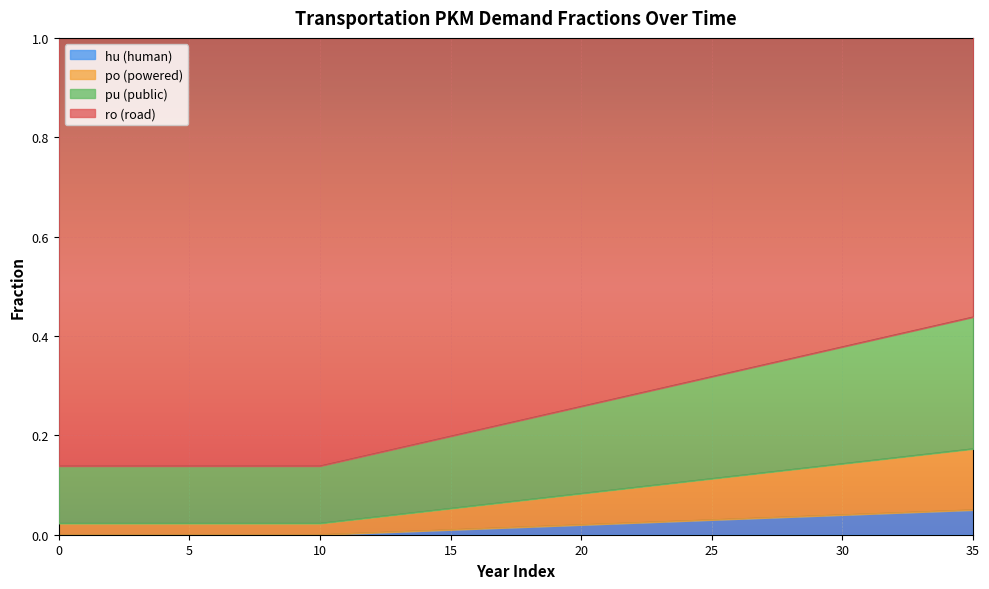

What is the approximate value of frac_trns_pkm_dem_private_and_public_pu at 17?

0.2